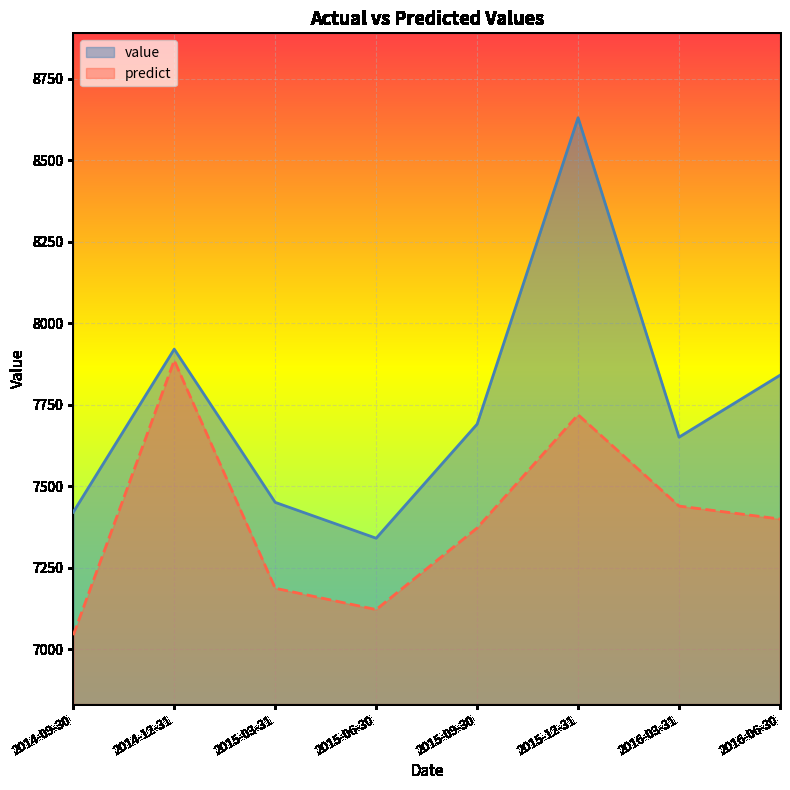

At how many categories does at least one series exceed 8143?

1